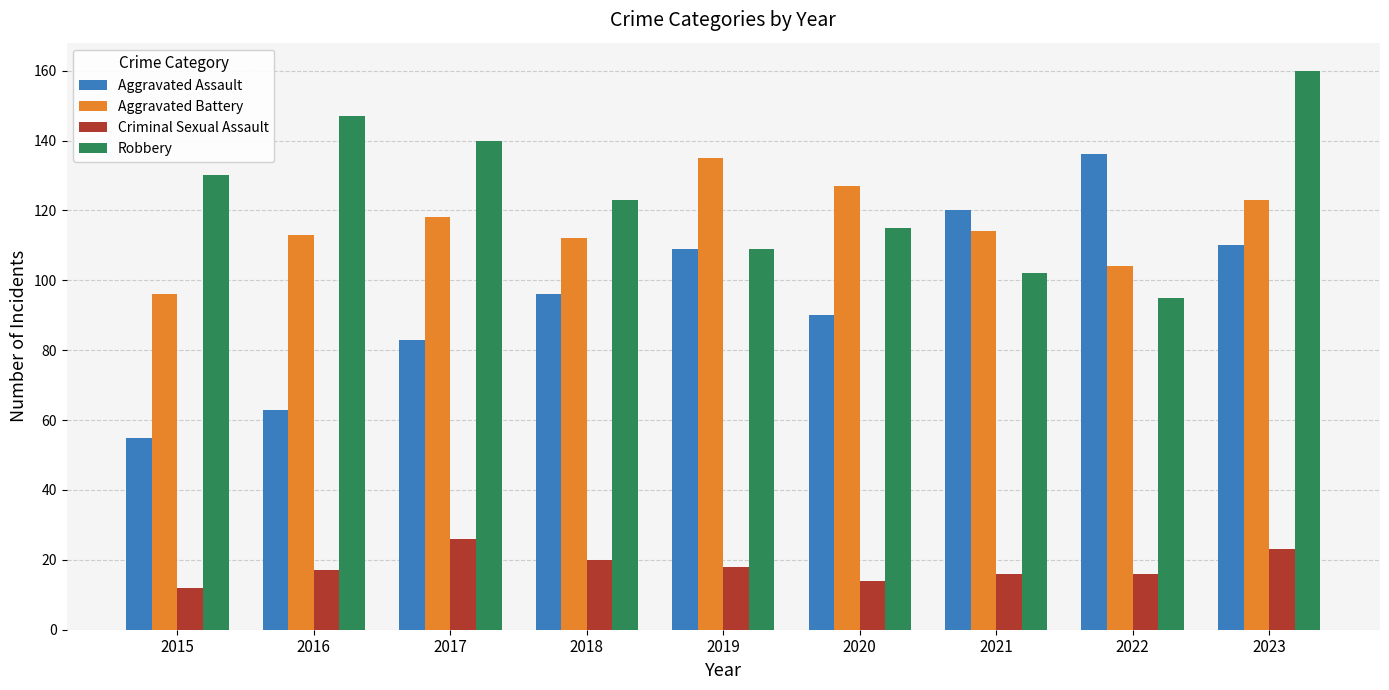

Which series has the largest total across all categories?

Robbery